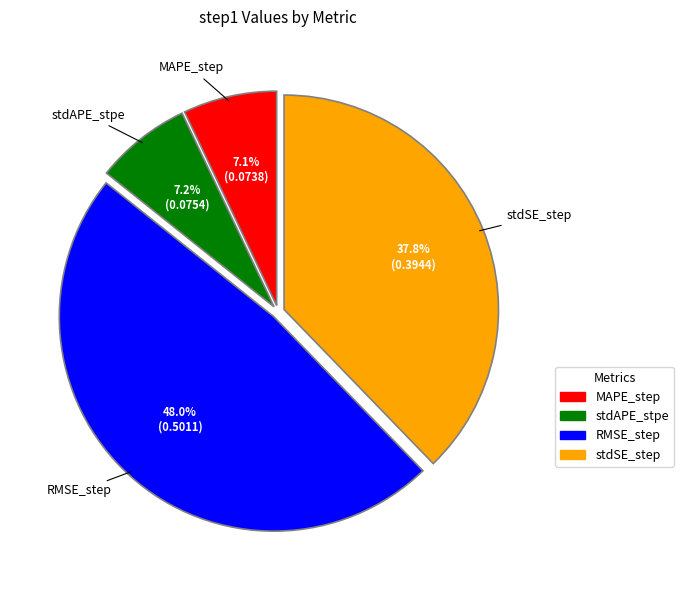

The stdSE_step slice represents 38% of the pie. True or false?

True